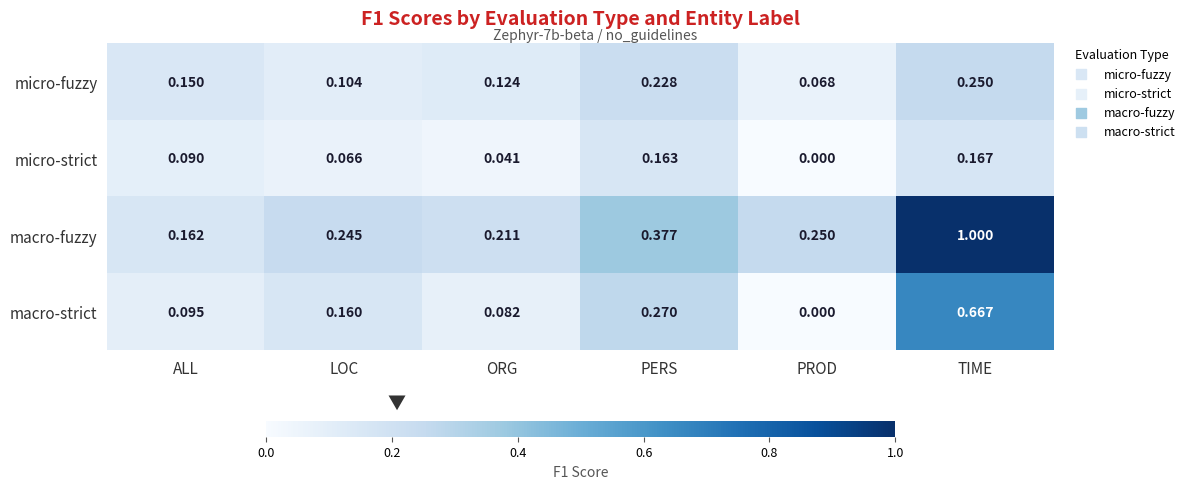

At which label is micro-fuzzy closest to 0?

PROD